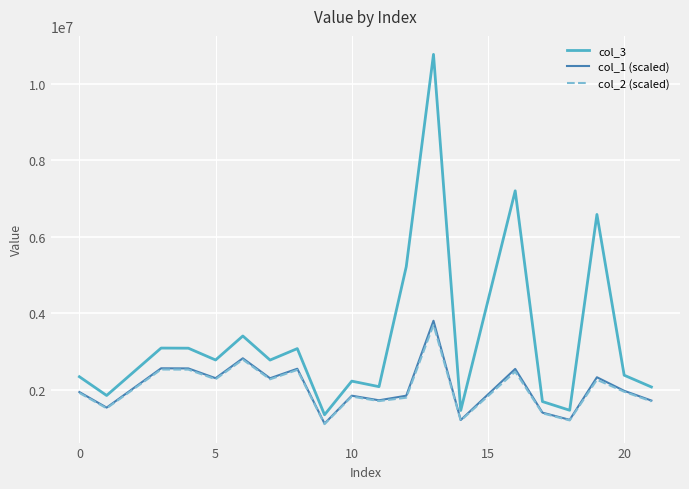

What is the sum of all col_1 (scaled) values?

41248738.5